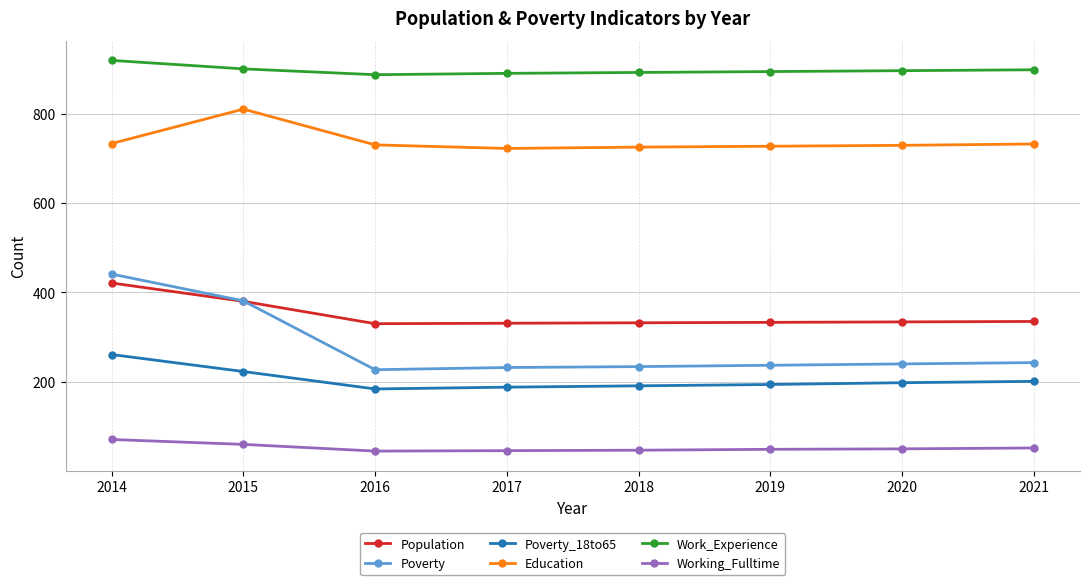

True or false: Education and Poverty cross at least once.

False